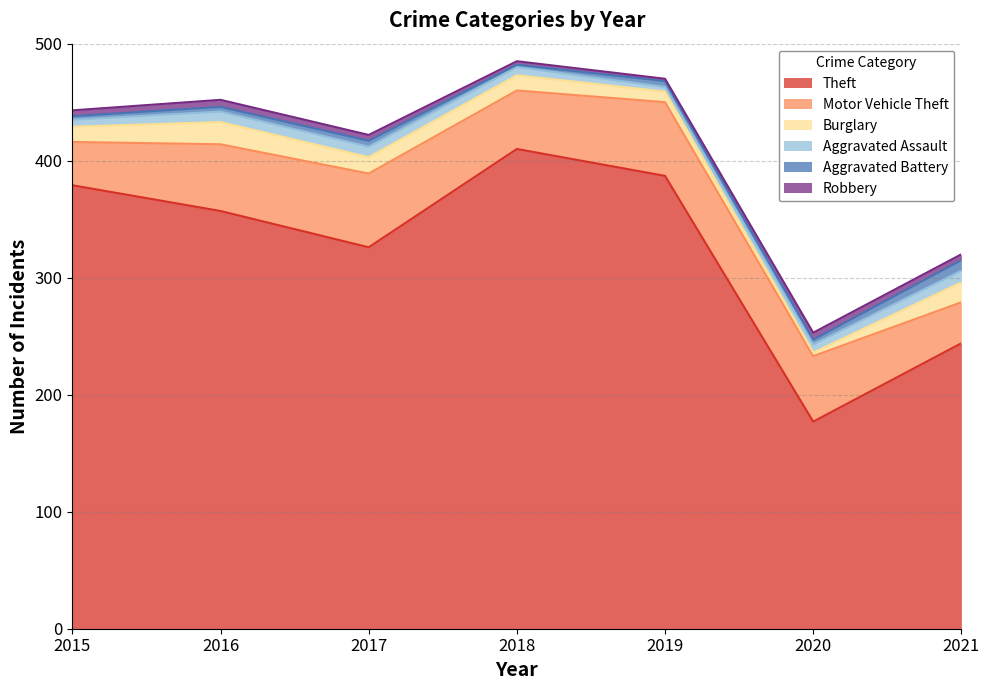

Is the value of Robbery at 2019 greater than the value of Theft at 2015?

No